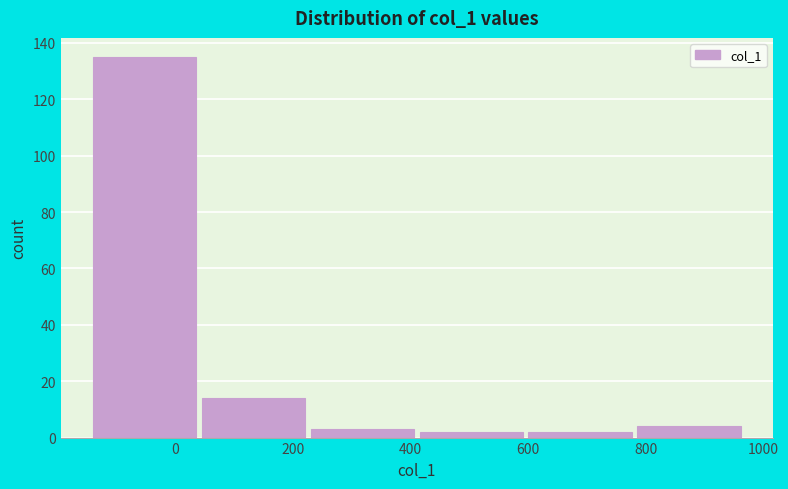

Reading left to right, list every bar in this chart as the range it spans on the x-axis followed by its height. Neither the bar edges nor the heights are printed on the chart, so give them approximately, as read against the axes.

-140 to 40: 136
40 to 220: 14
220 to 420: 4
420 to 600: 2
600 to 780: 2
780 to 960: 4